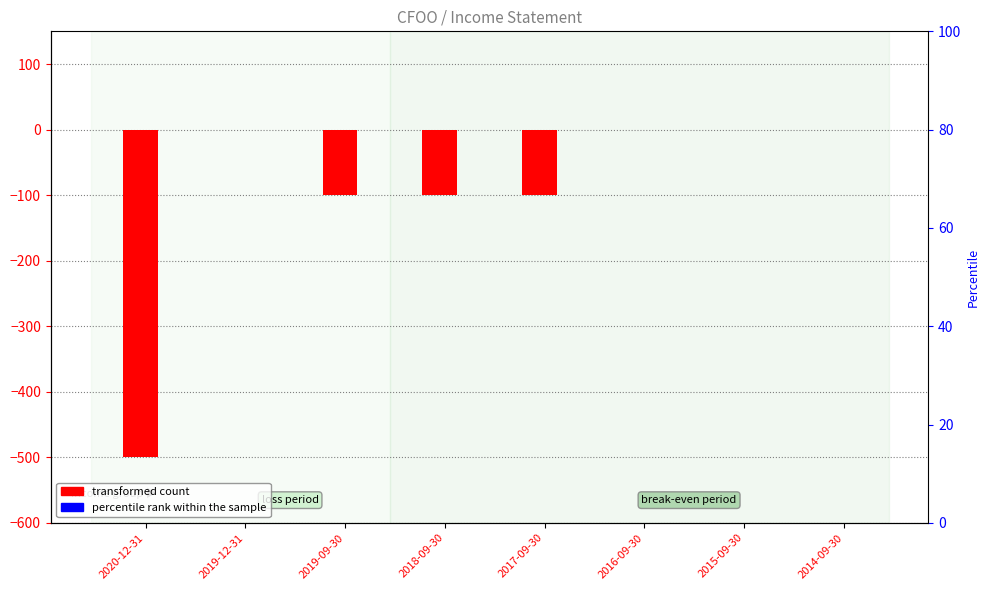

Between 2020-12-31 and 2019-09-30, which series saw the biggest shift?

transformed count